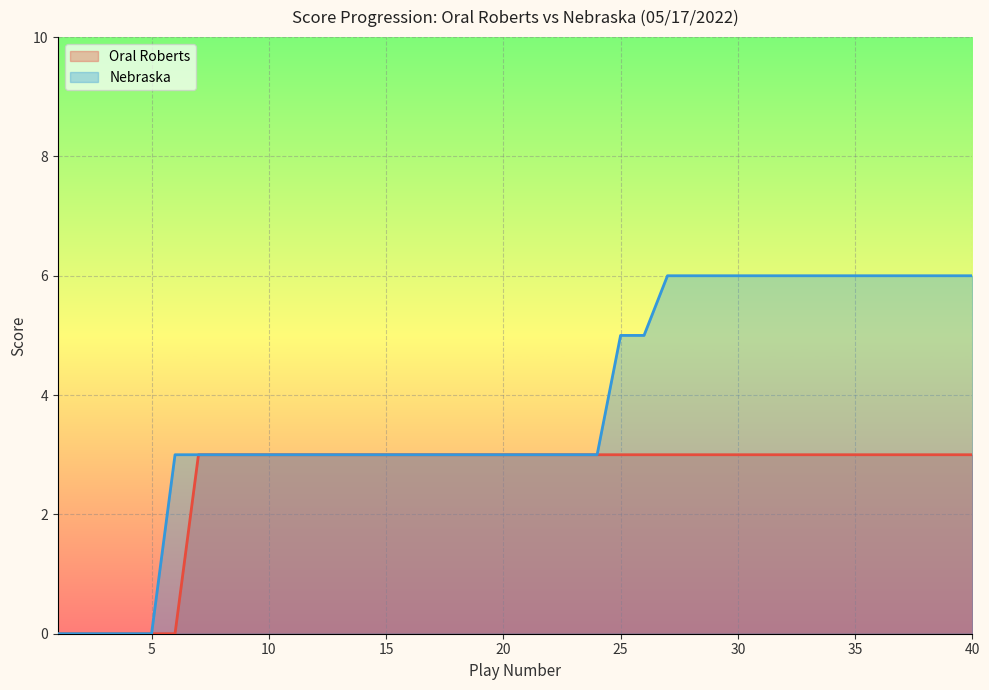

Rank the series at 3 from lowest to highest value.

Oral Roberts, Nebraska